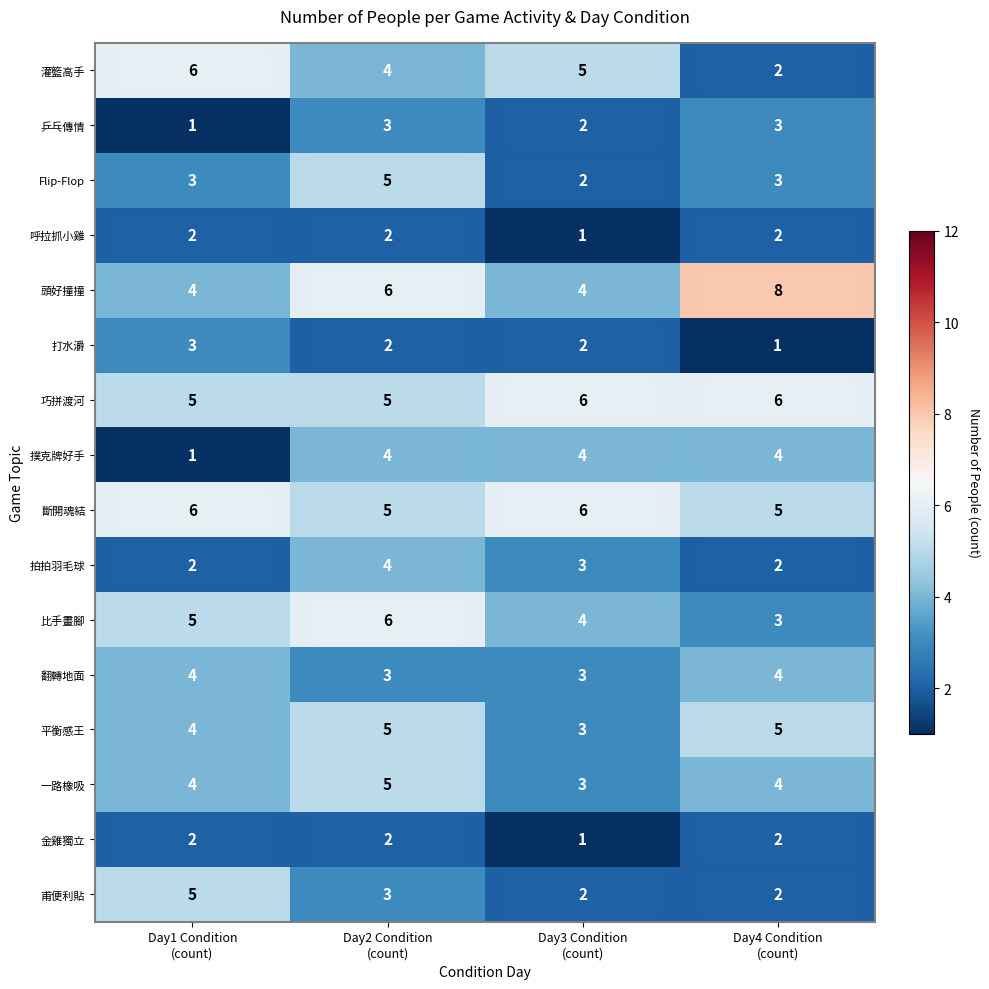

Which series changed the most between Day2 Condition
(count) and Day4 Condition
(count)?

比手畫腳